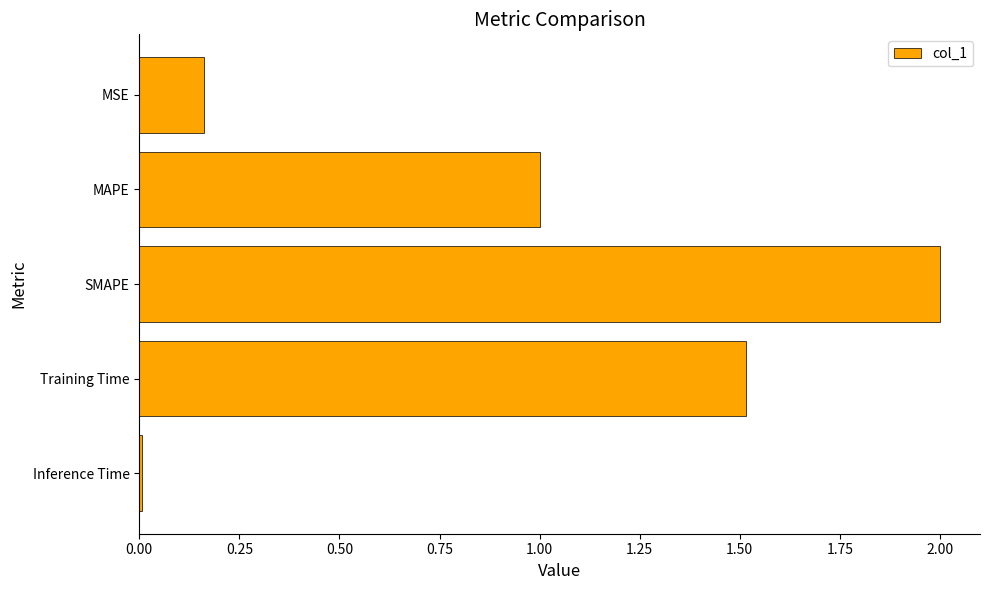

What is the change in value from MAPE to Training Time?

+0.5